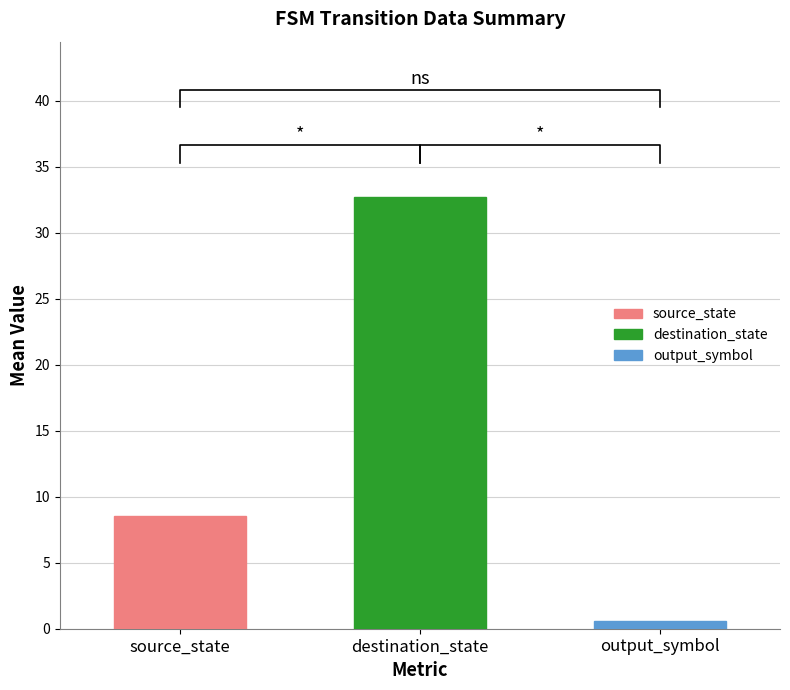

Which series has the largest total across all categories?

destination_state